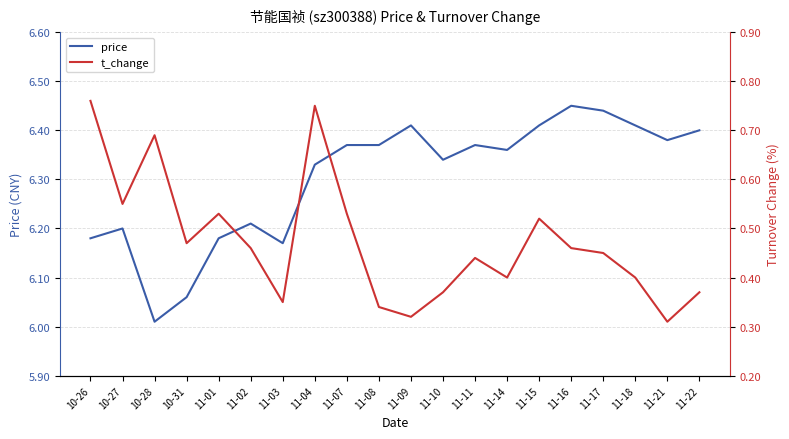

How many lines are shown in the chart?

2